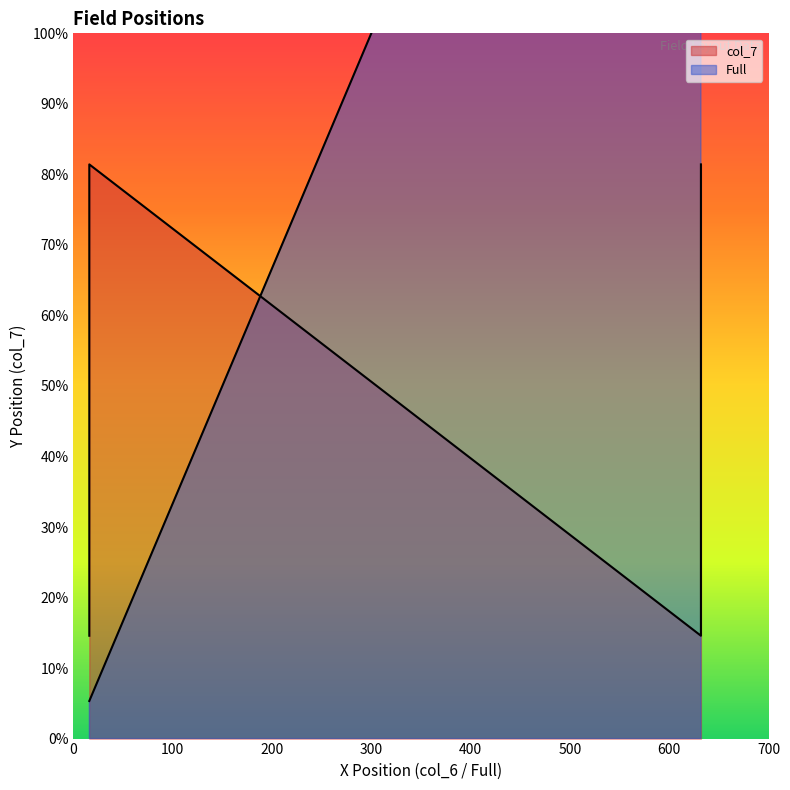

Rank the series by their average value, from lowest to highest.

col_7, Full